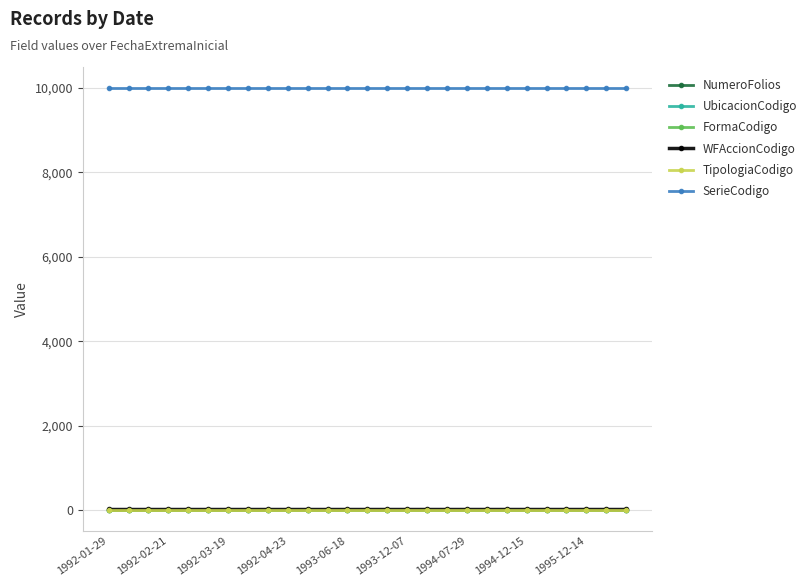

Which series has the largest total across all categories?

SerieCodigo